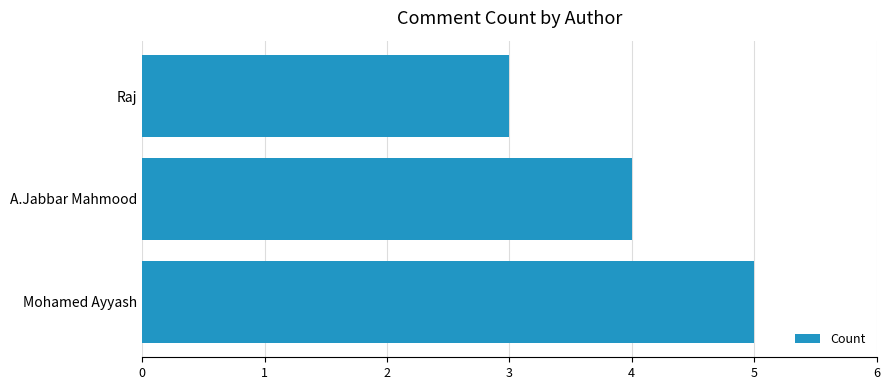

What is the greatest value displayed?

5